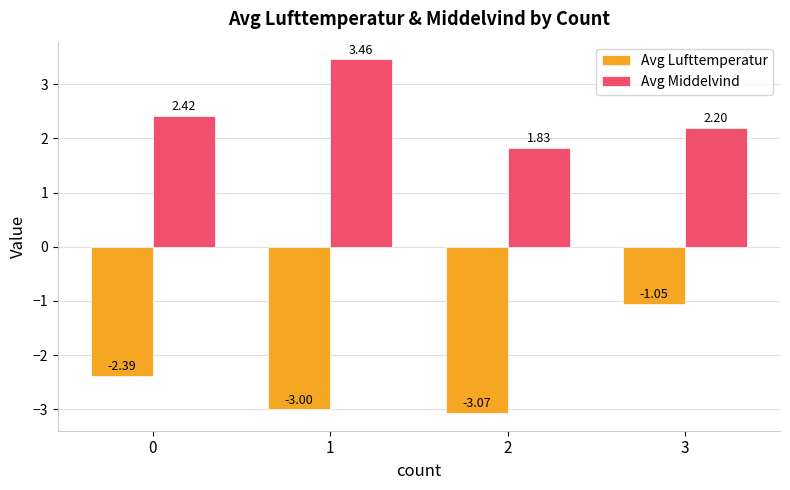

List the series in order of their peak value, lowest first.

Avg Lufttemperatur, Avg Middelvind